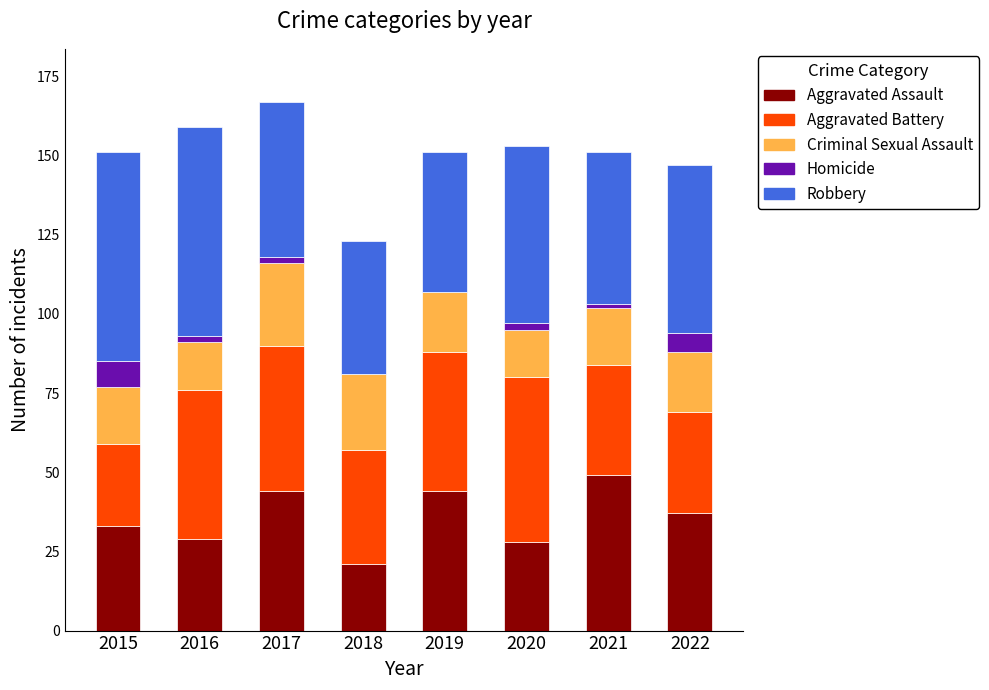

Which category has the highest value in the Aggravated Assault series?

2021